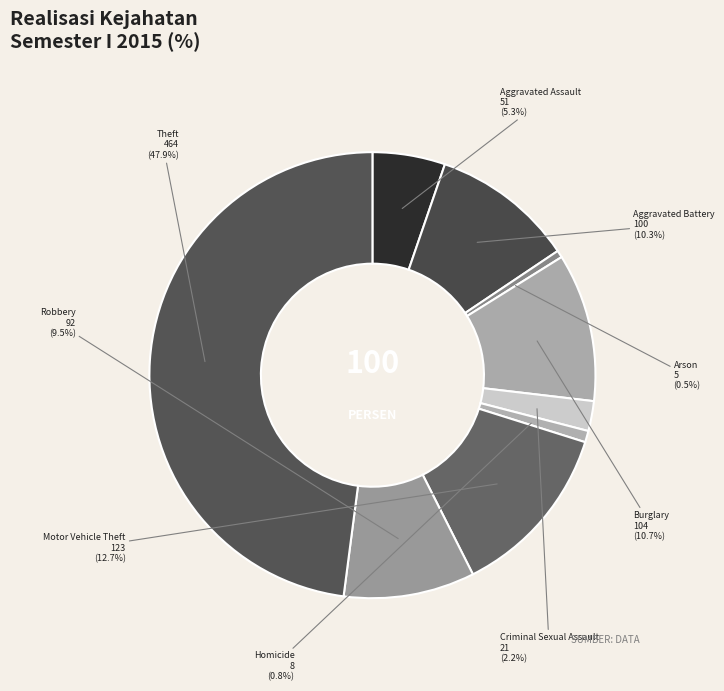

Combined, what portion of the pie is Robbery and Criminal Sexual Assault?

11.7%